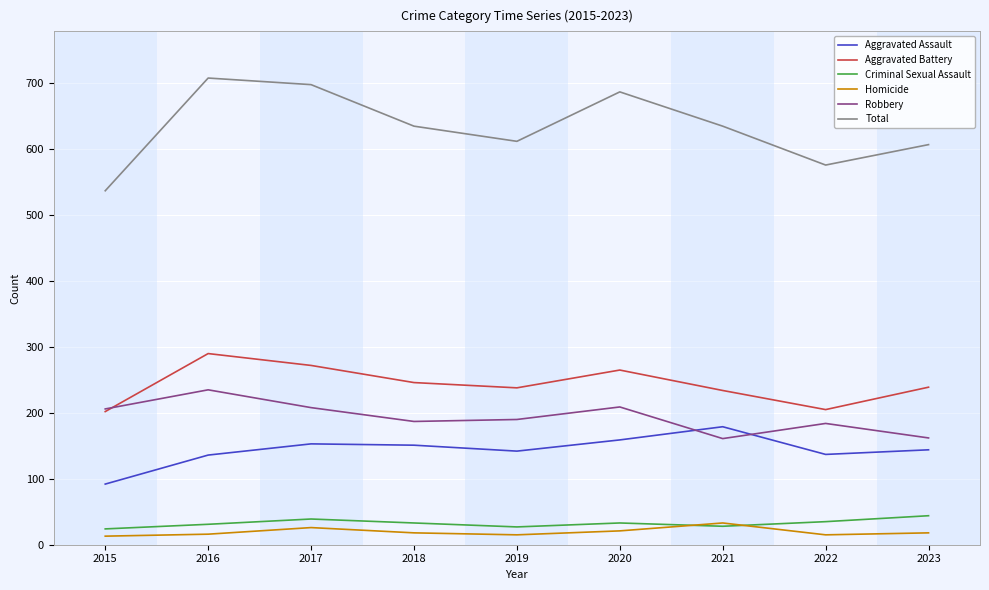

Which series has the largest range (max minus min)?

Total